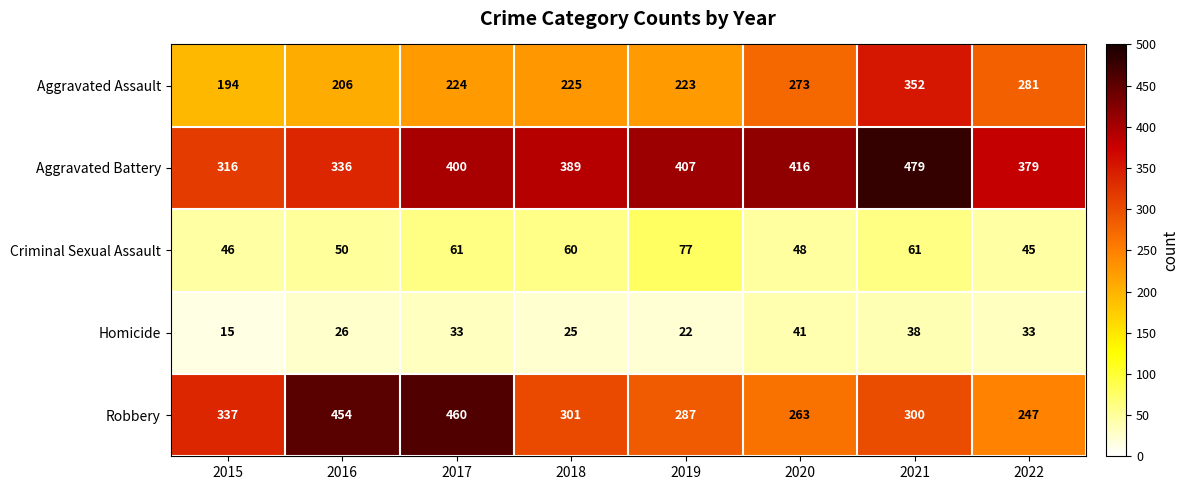

What is the difference between the second highest and second lowest values in the Criminal Sexual Assault series?

15